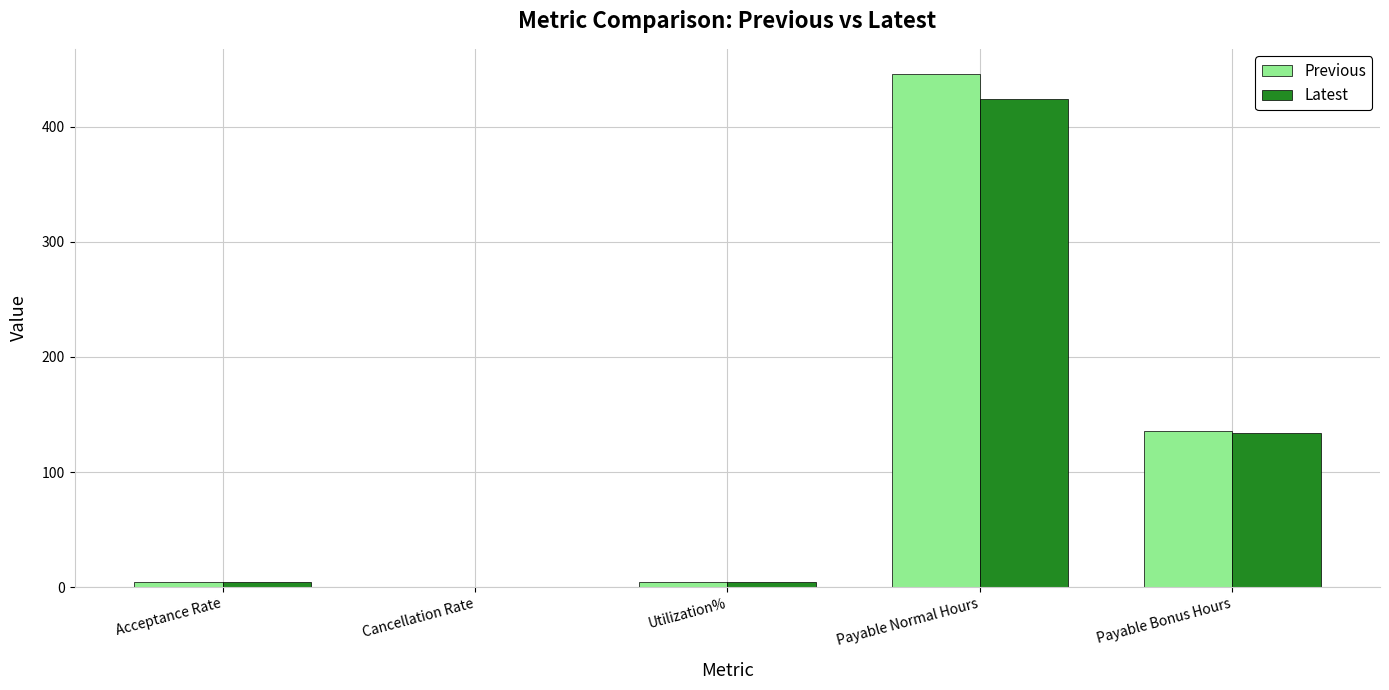

At which label does Previous reach its peak?

Payable Normal Hours